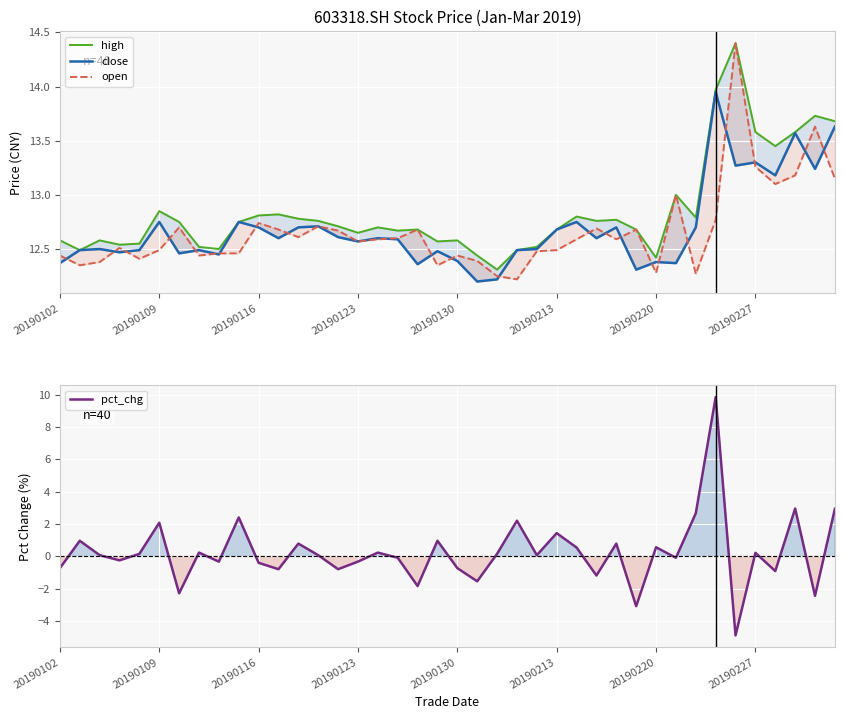

True or false: open has a value of 12.5 at 24.

True